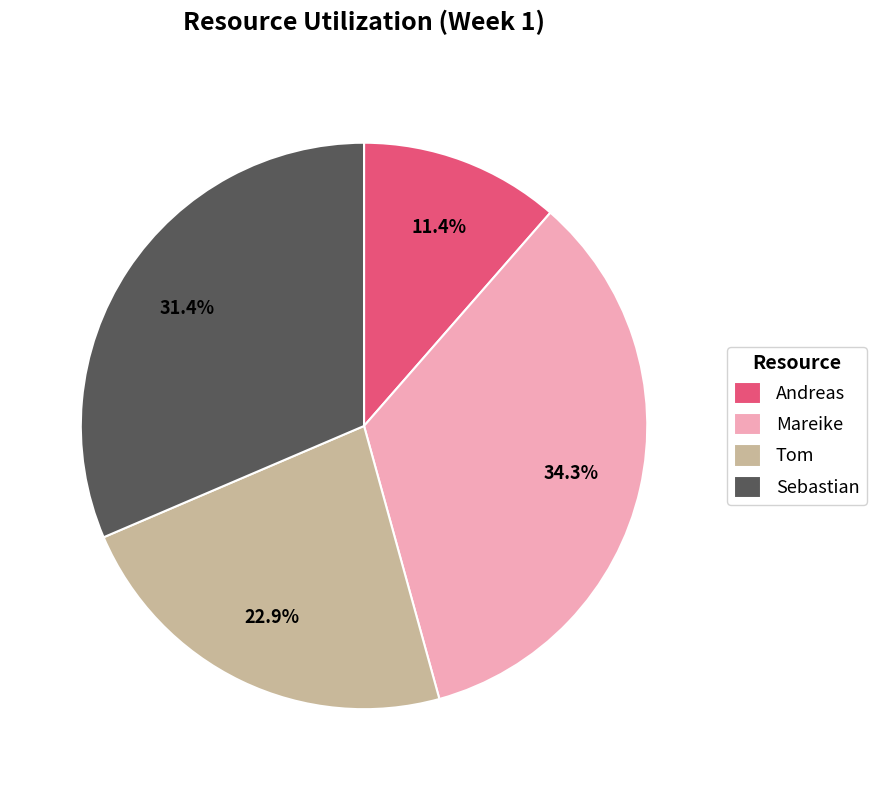

The Tom slice represents 8% of the pie. True or false?

False